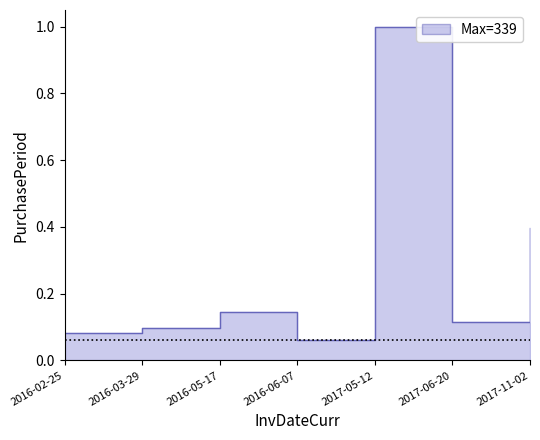

What is the change in value from 2016-03-29 to 2017-11-02?

+0.3